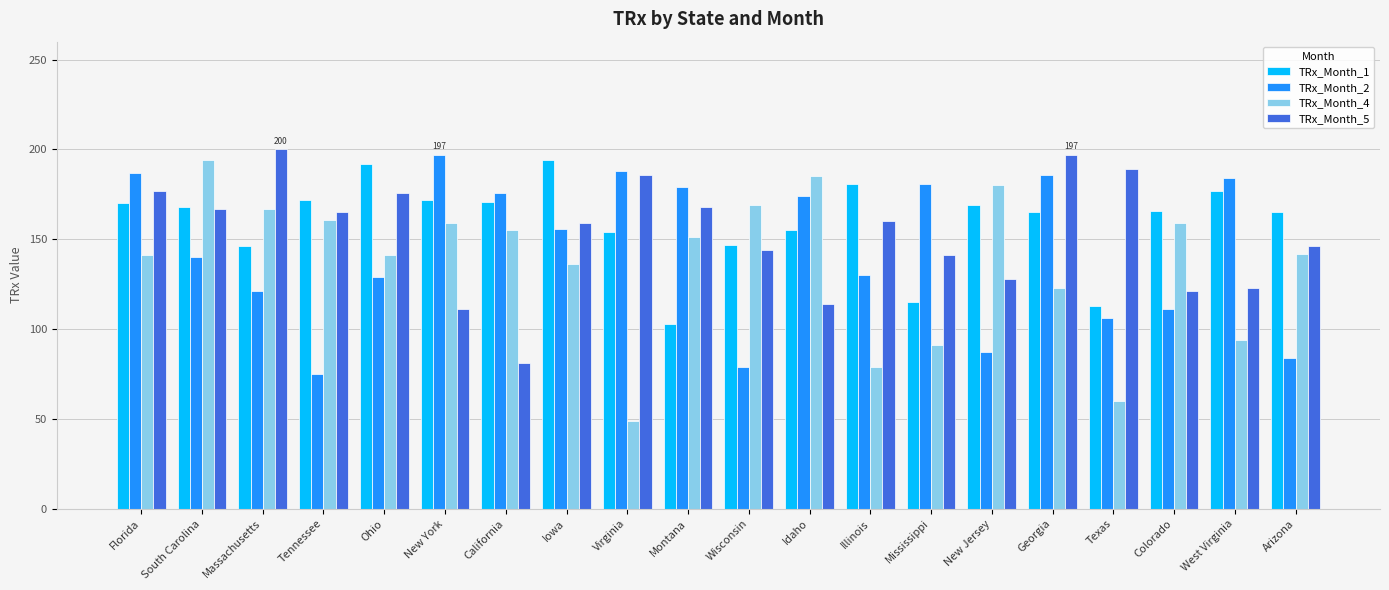

Rank the series by their average value, from lowest to highest.

TRx_Month_4, TRx_Month_2, TRx_Month_5, TRx_Month_1